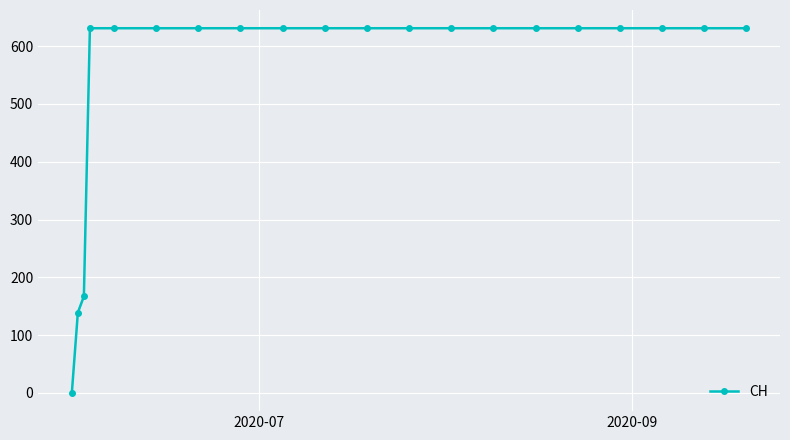

Reading right to left, extract all data points from this chart.

631	631	631	631	631	631	631	631	631	631	631	631	631	631	631	631	631	167	139	0